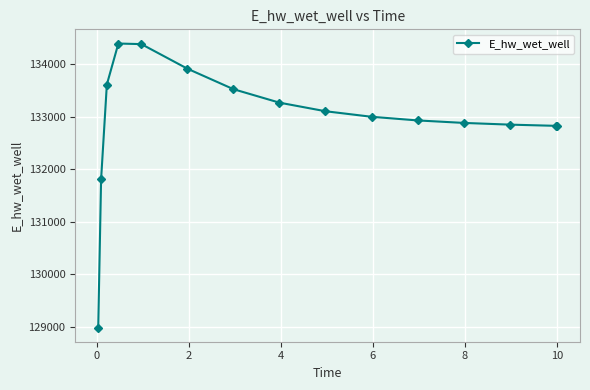

What is the minimum value shown in the chart?

128982.4